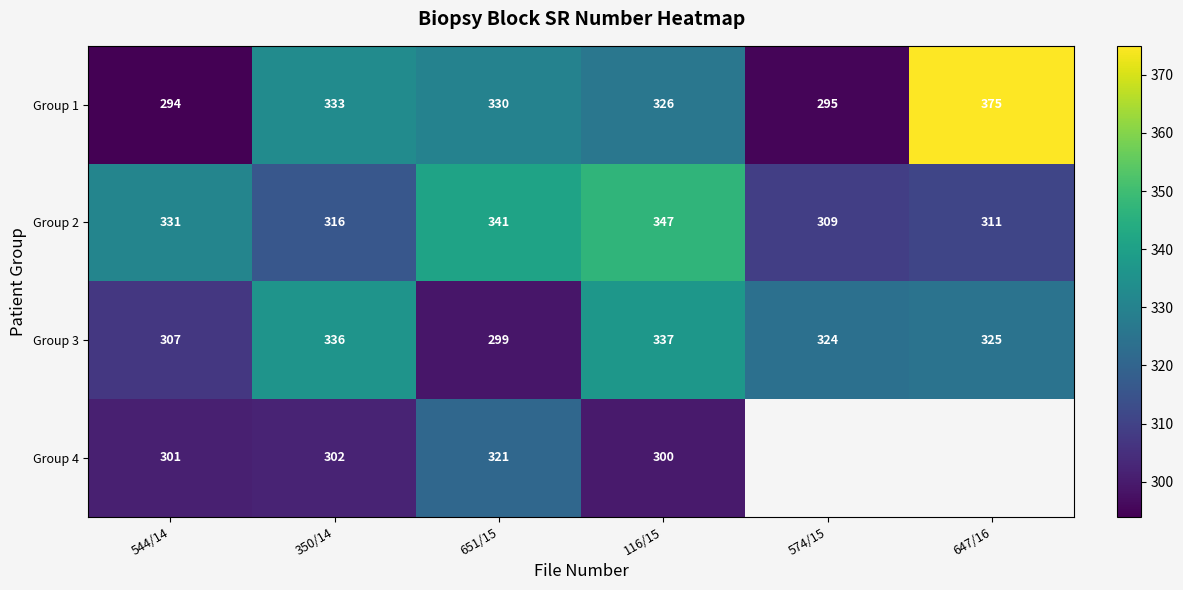

Is it true that Group 3 equals 188 at 651/15?

False